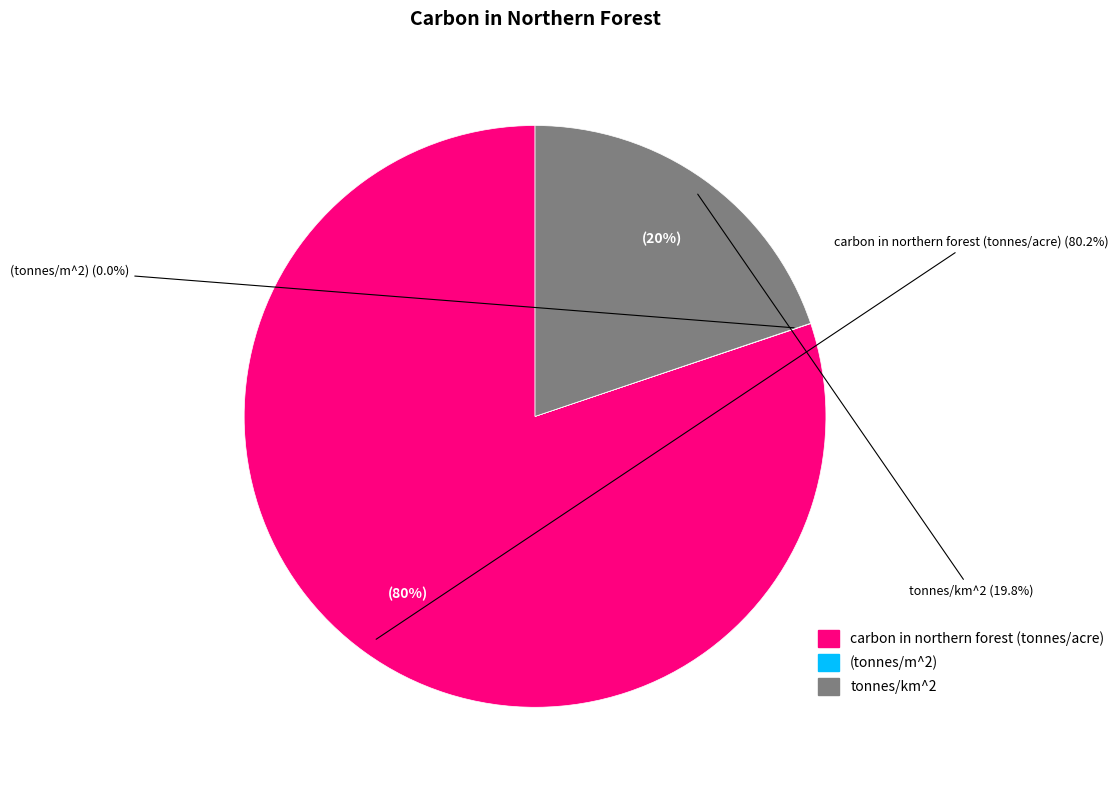

The (tonnes/m^2) slice represents 0% of the pie. True or false?

True